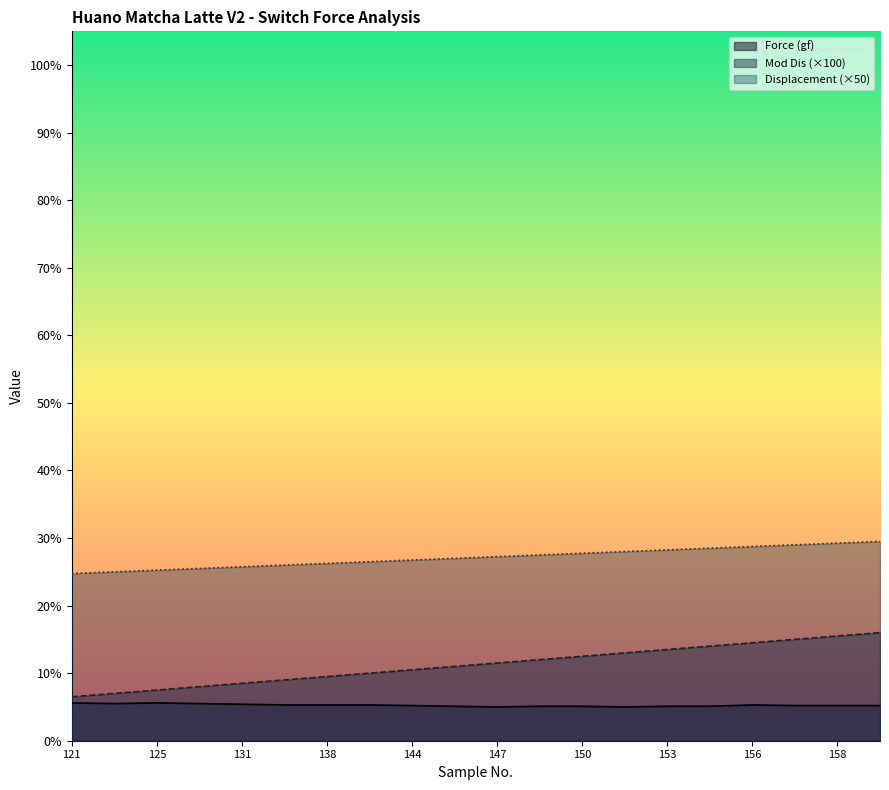

Where is the first local maximum for Force (gf)?

125